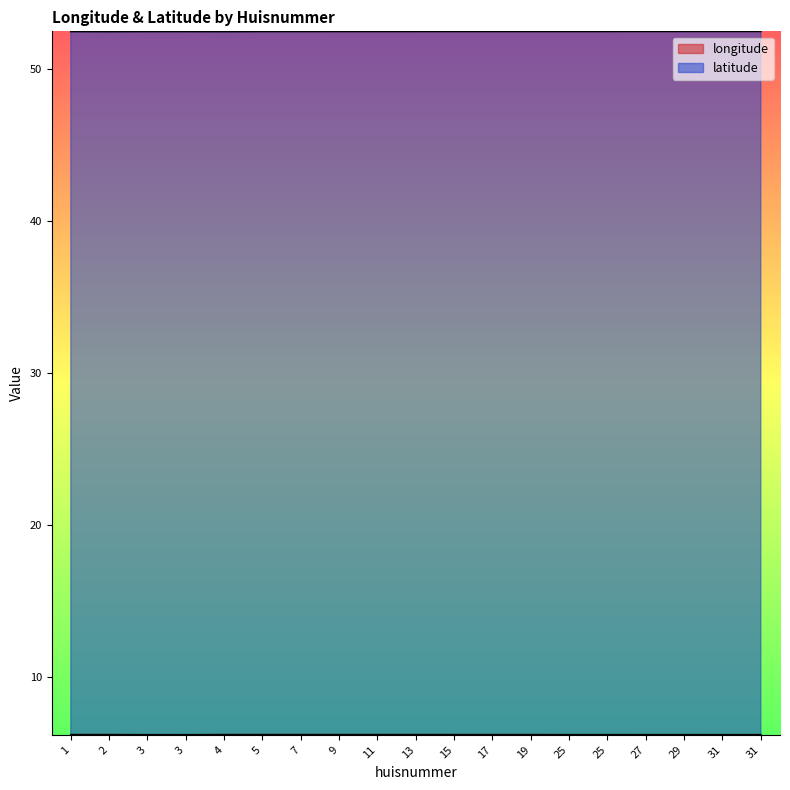

True or false: latitude and longitude intersect in this chart.

False